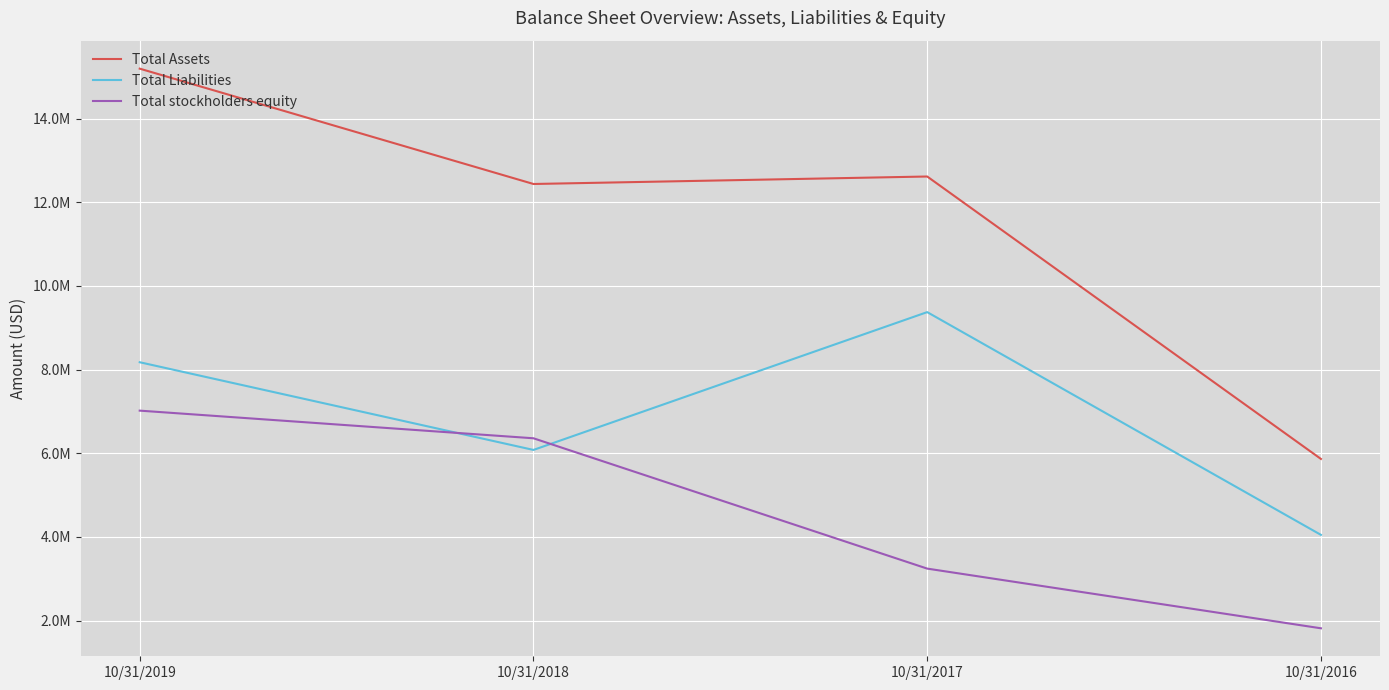

At which label is Total Liabilities closest to 6710078?

10/31/2018